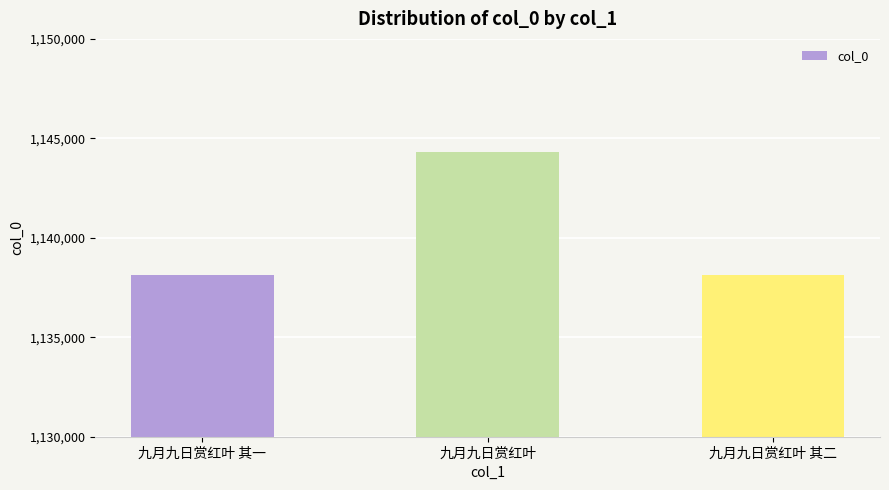

What is the label of the 2nd bar from the left?

九月九日赏红叶